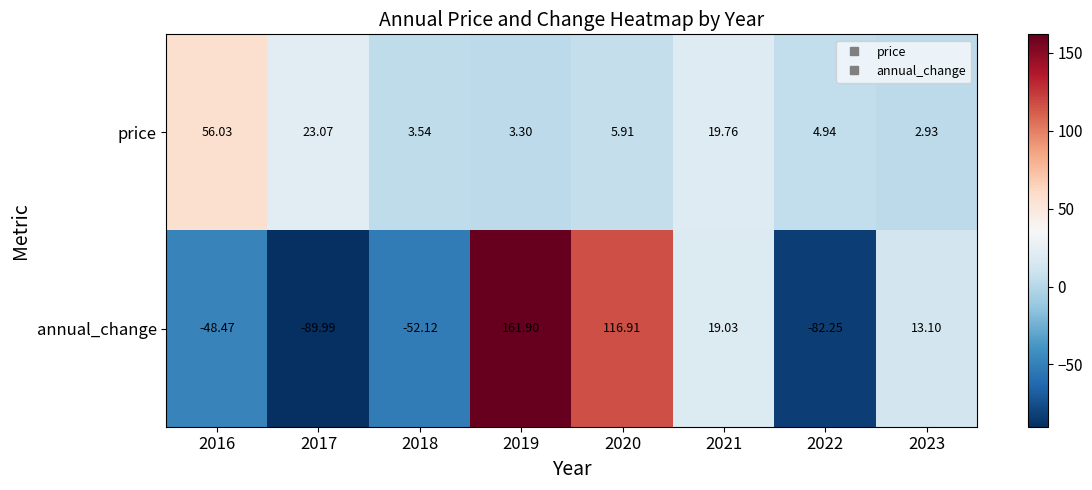

Rank the series by their average value, from lowest to highest.

annual_change, price